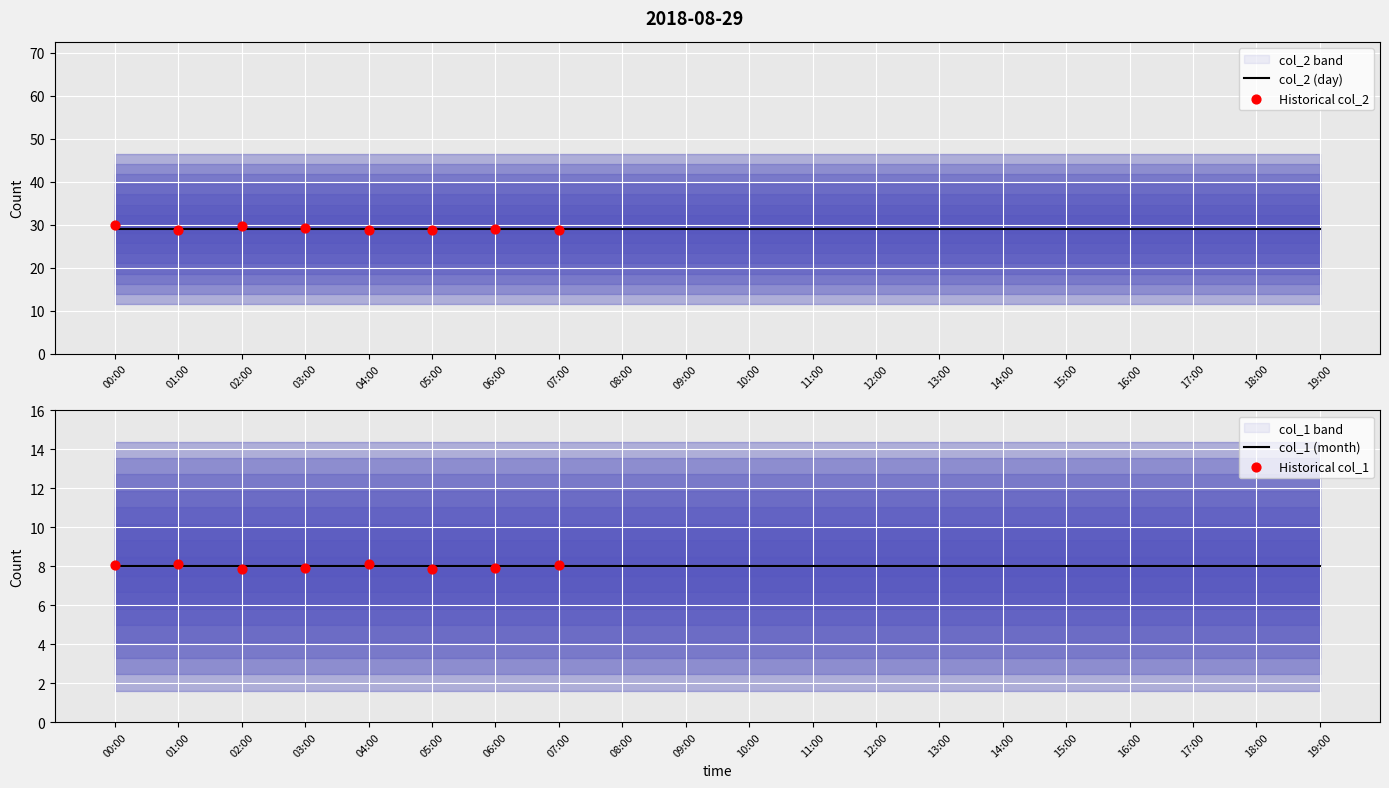

At which category is the sum across all series the highest?

00:00